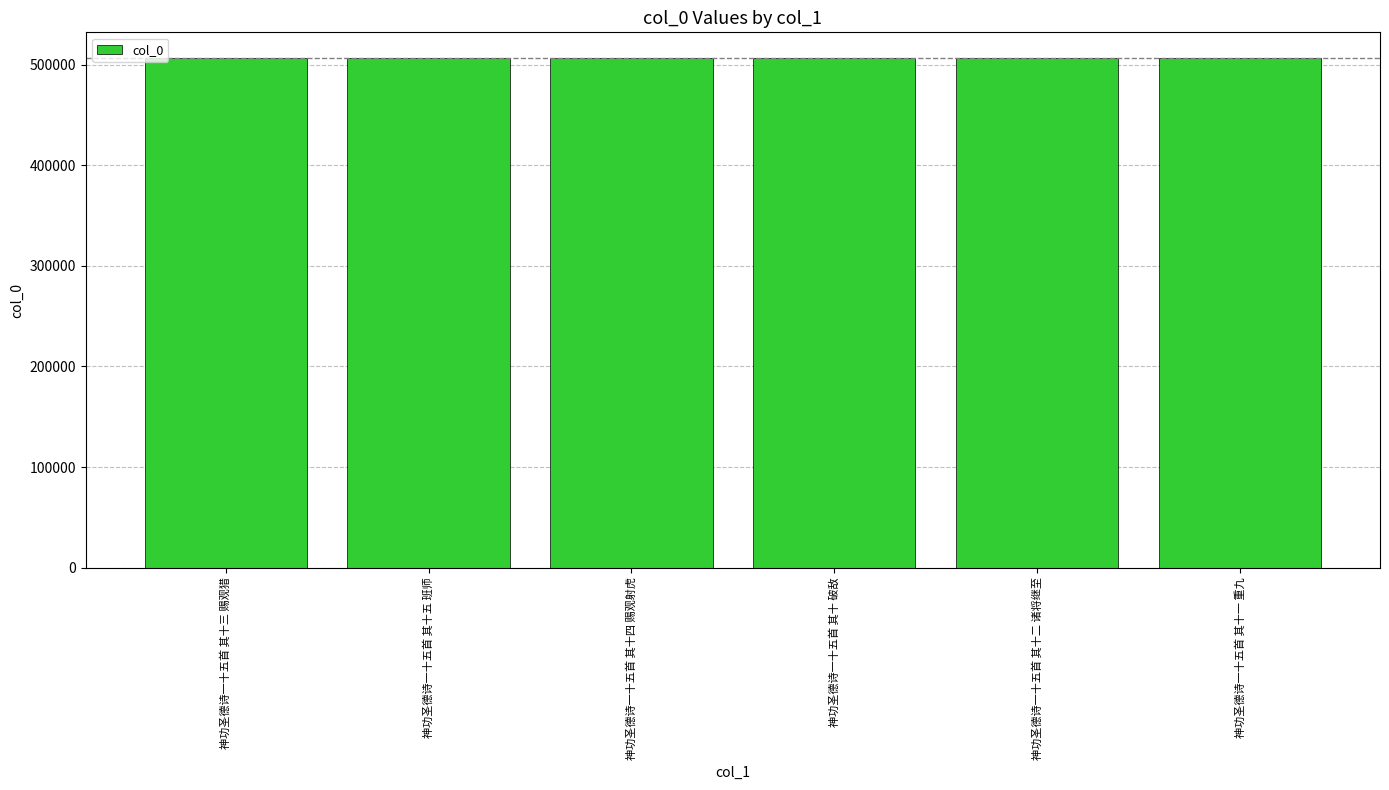

What is the average value?

506746